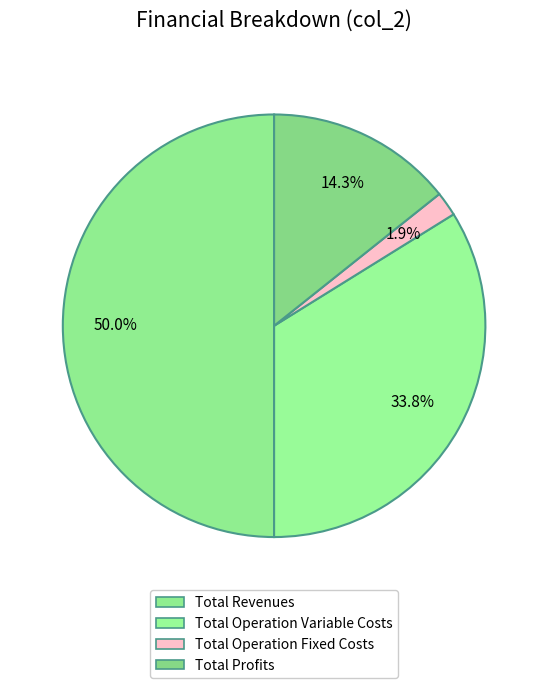

Count the number of slices in the pie.

4